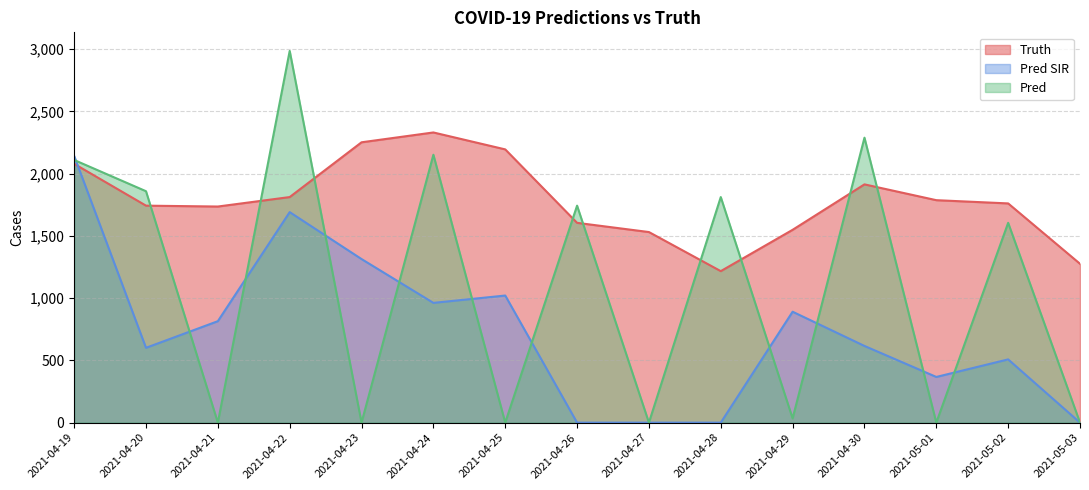

How many intersections are there between truth and pred?

9